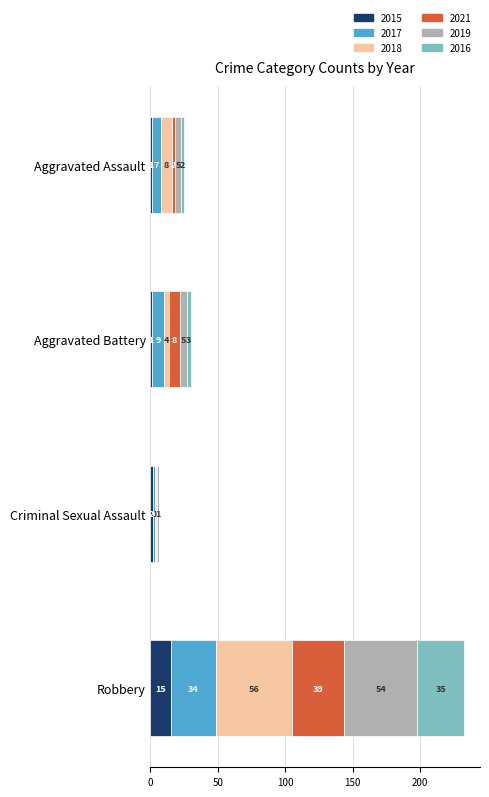

At which category is the sum across all series the highest?

Robbery